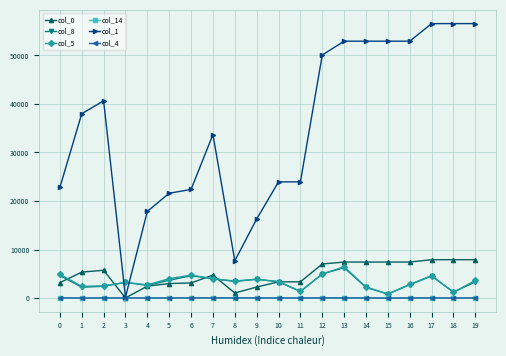

True or false: col_0 has more than 0 points higher than both neighbors.

True